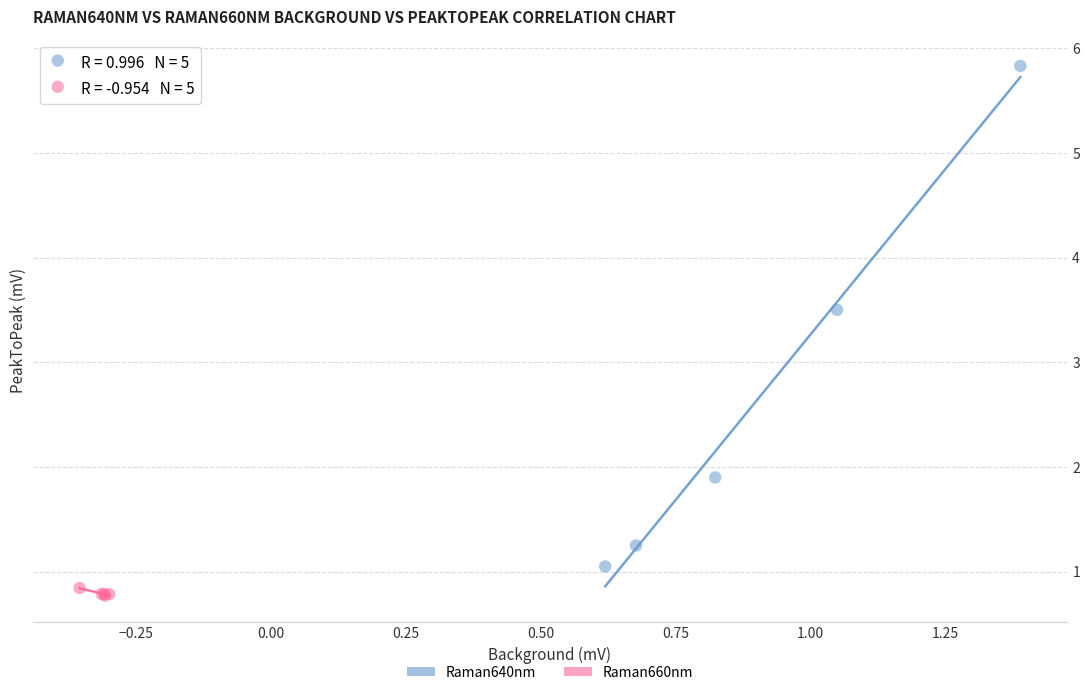

Which series has the widest spread of Y values?

Raman640nm